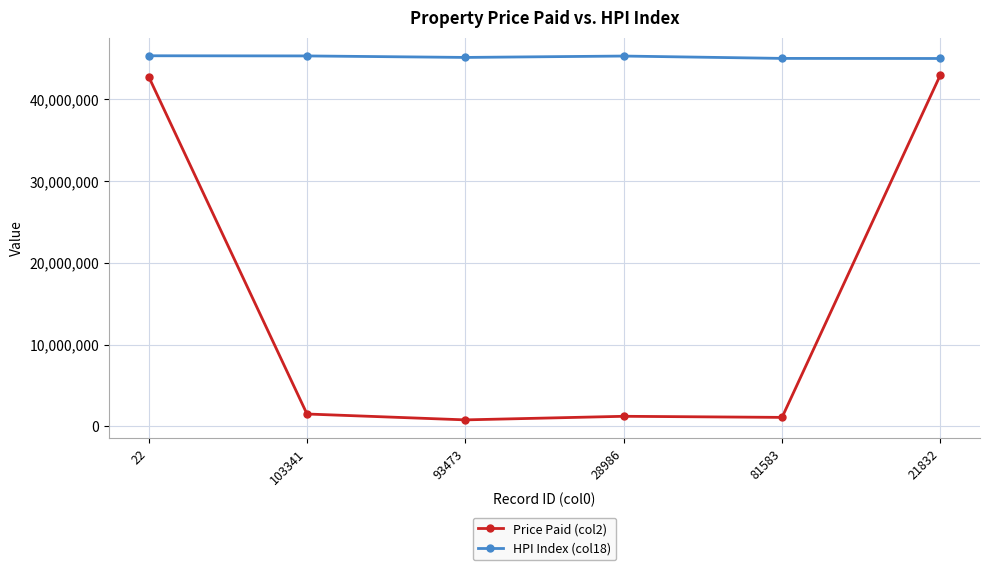

Rank the series by their average value, from highest to lowest.

HPI Index (col18), Price Paid (col2)